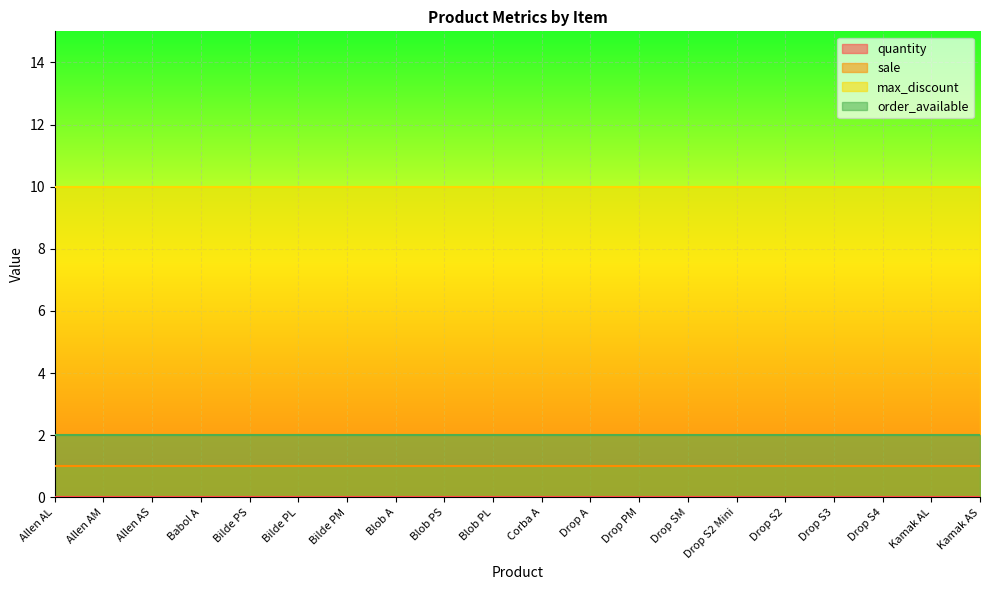

True or false: order_available has a value of 2 at Bilde PM.

True